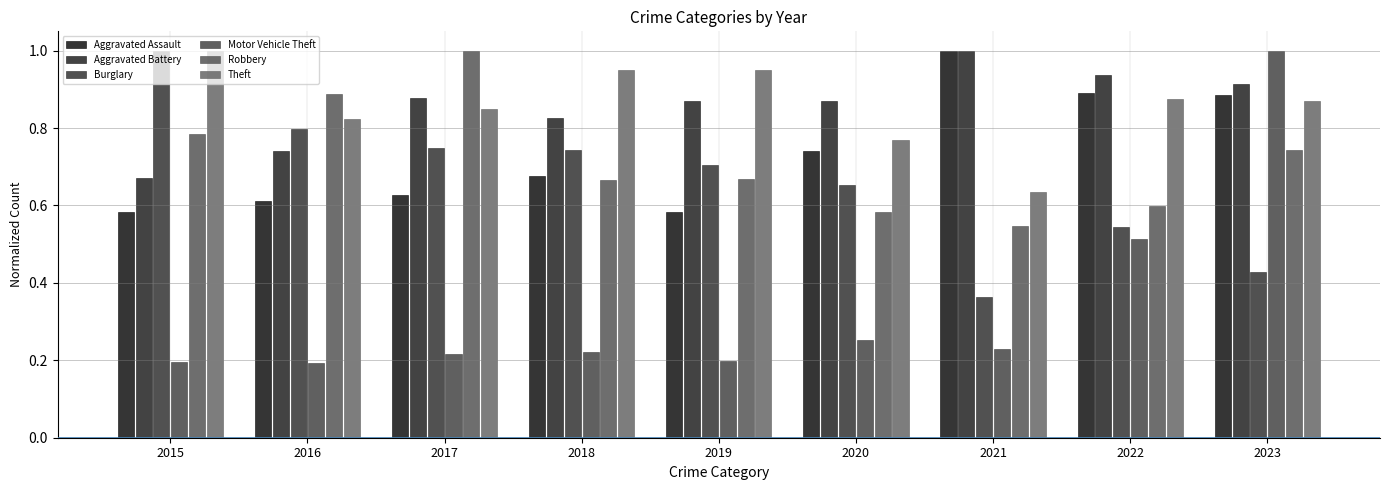

At 2016, list the series in order from smallest to largest.

Motor Vehicle Theft, Aggravated Assault, Aggravated Battery, Burglary, Theft, Robbery